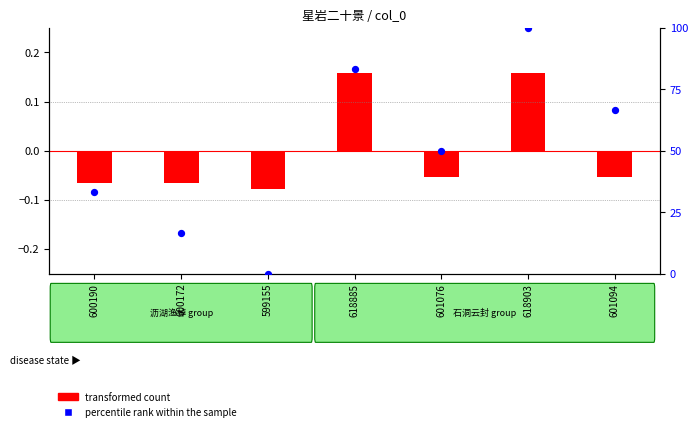

Is the value of transformed count at 600190 greater than the value of percentile rank within the sample at 600190?

No